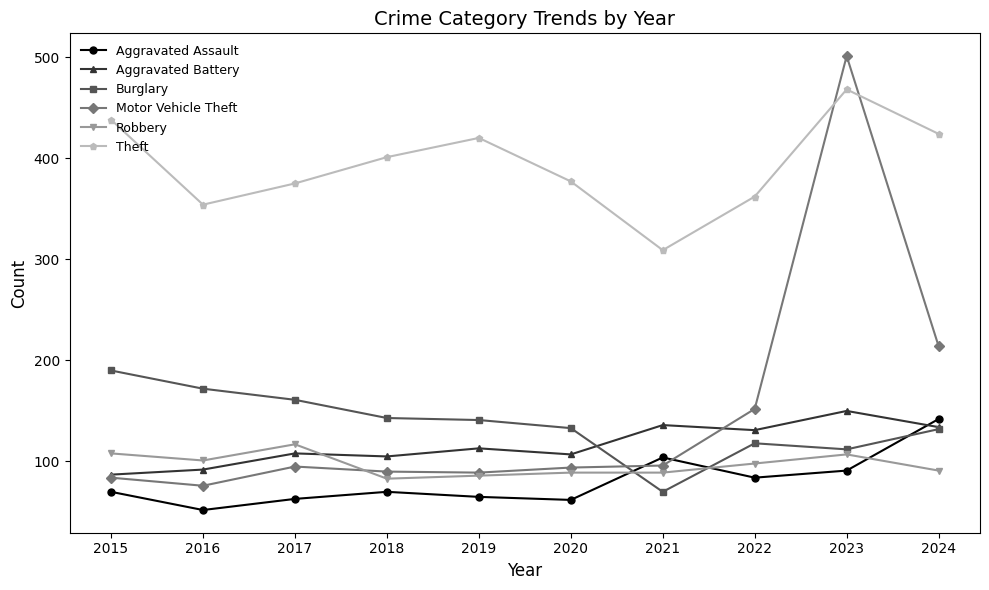

At how many categories does at least one series exceed 278?

10